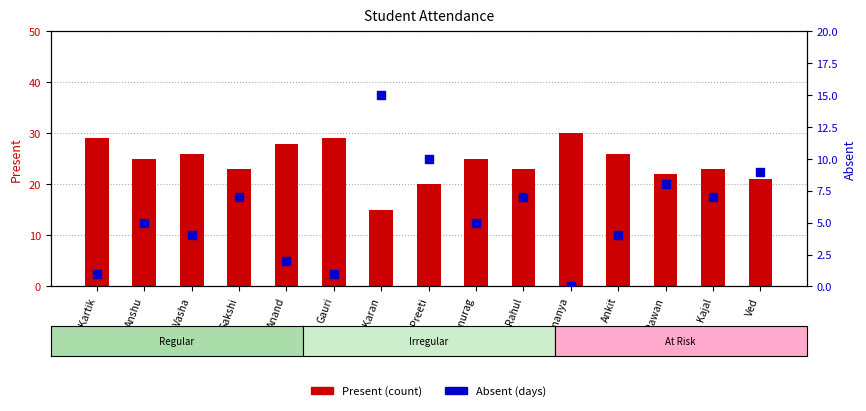

What are all the series names shown in the legend?

Present (count), Absent (days)